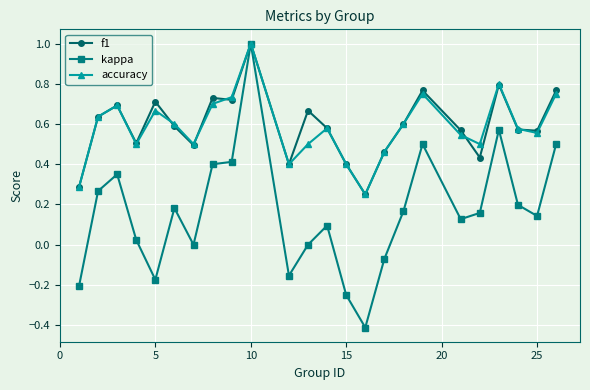

What is the minimum value shown in the chart?

-0.4